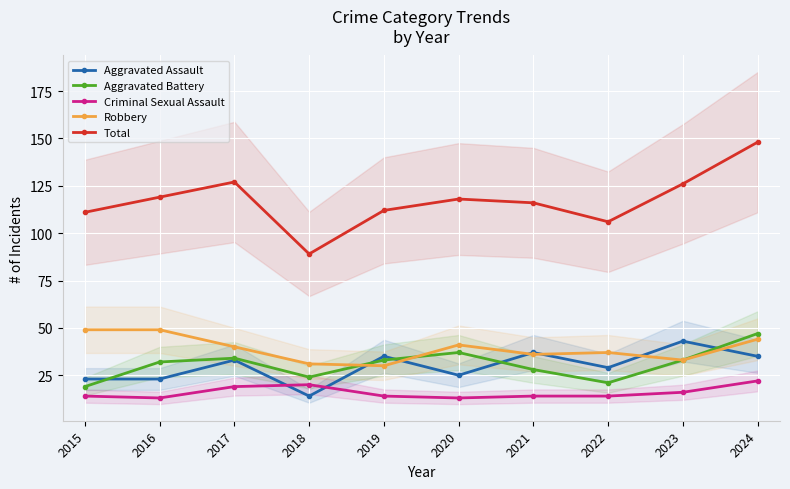

At which category is the sum across all series the highest?

2024